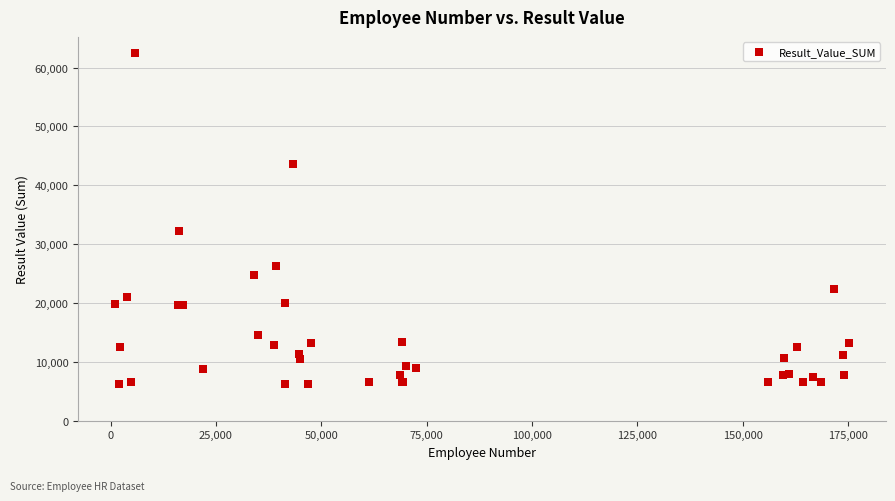

What Y value in the scatter plot is closest to 34324?

32229.8